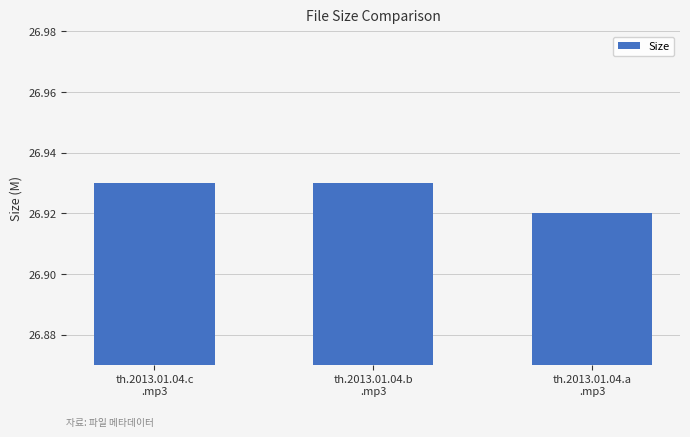

Count the values in the range 26 to 27.

3